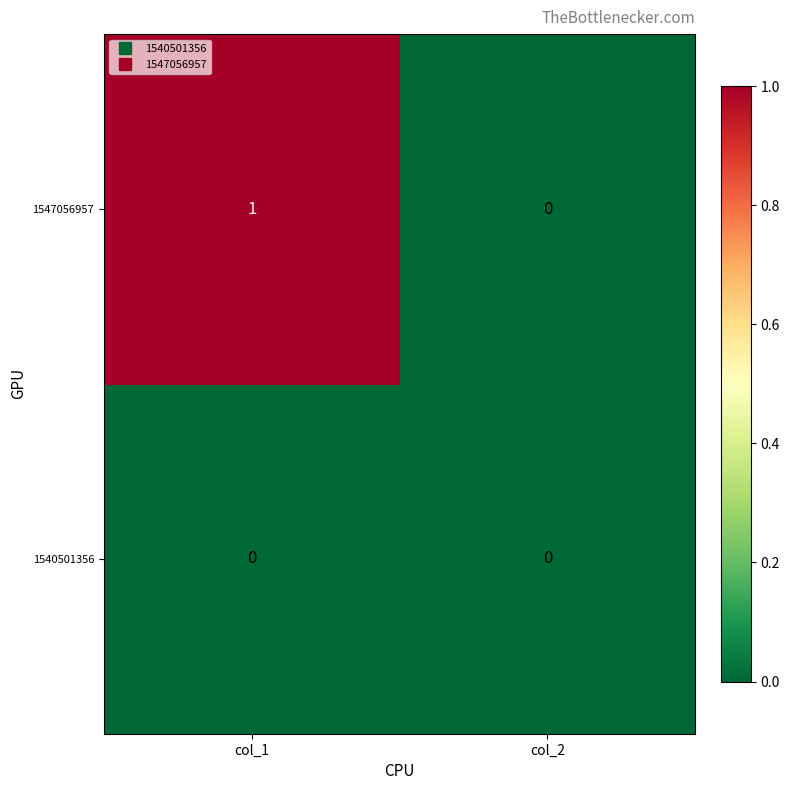

The value of 1547056957 at col_1 is 1. True or false?

True